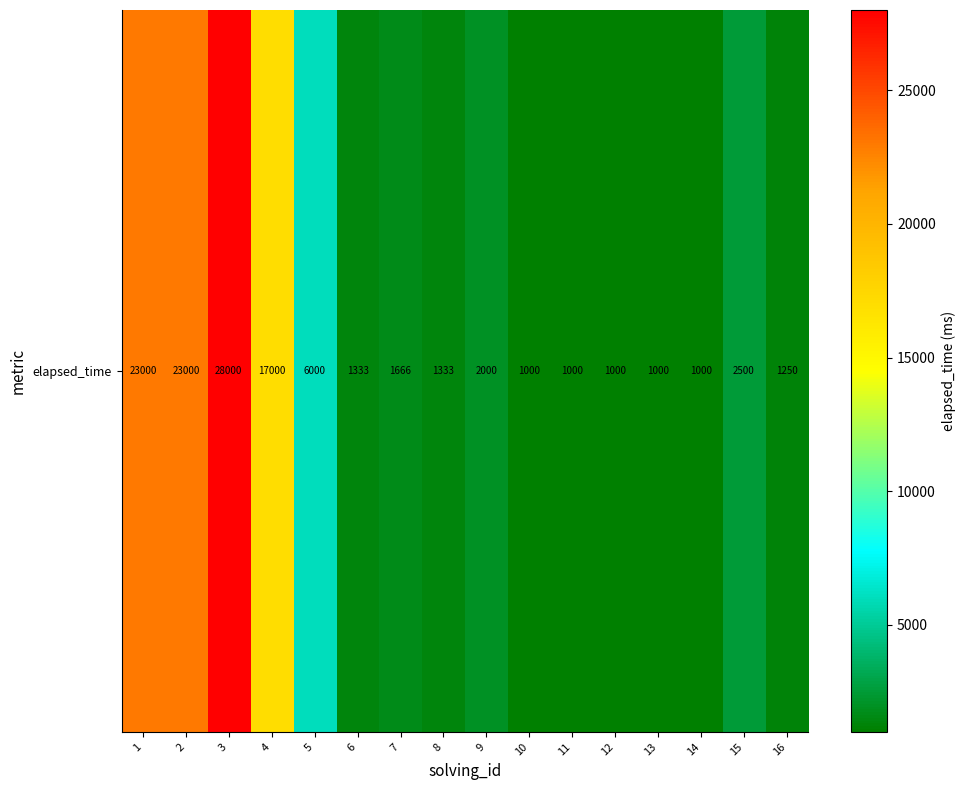

At which category does the chart reach its peak across all series?

3